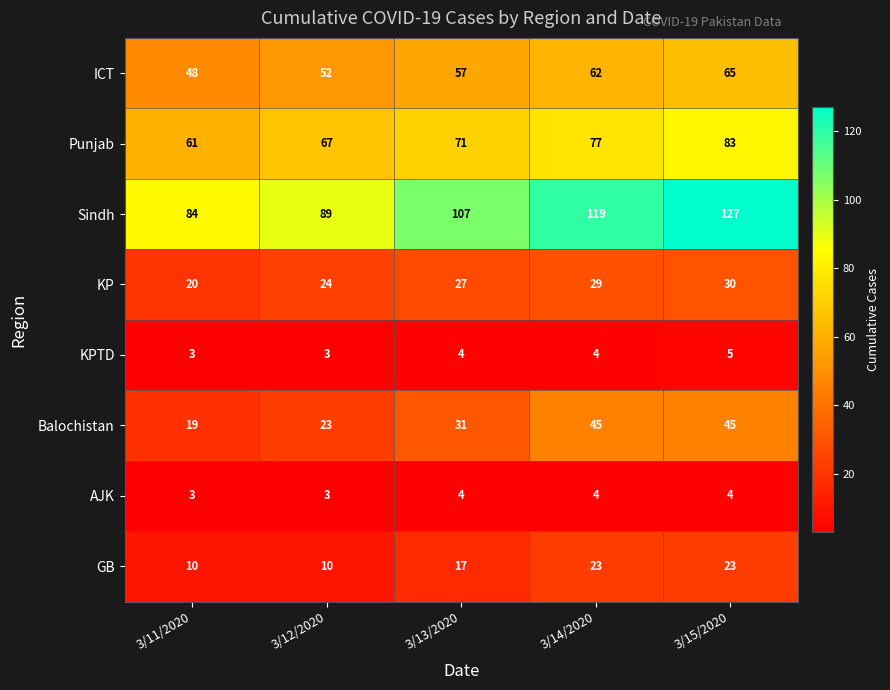

Is the value of GB at 3/13/2020 greater than the value of AJK at 3/15/2020?

Yes